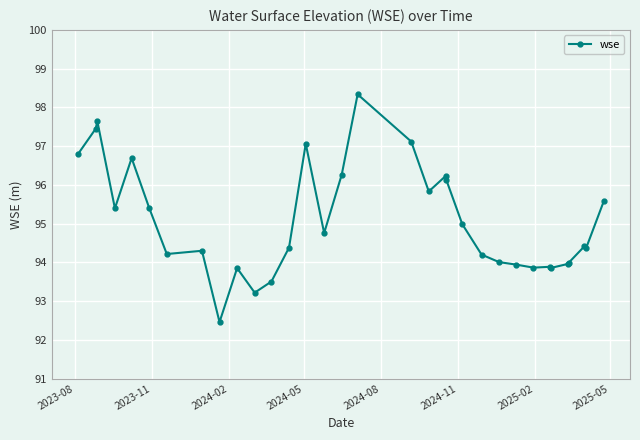

What is the value of the 32nd point from the left?

94.4